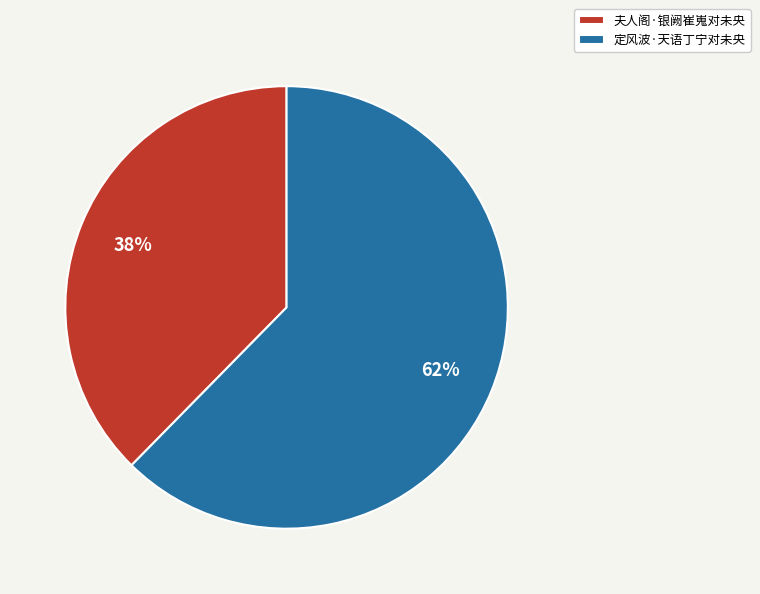

Is 定风波·天语丁宁对未央 the majority of the pie?

Yes